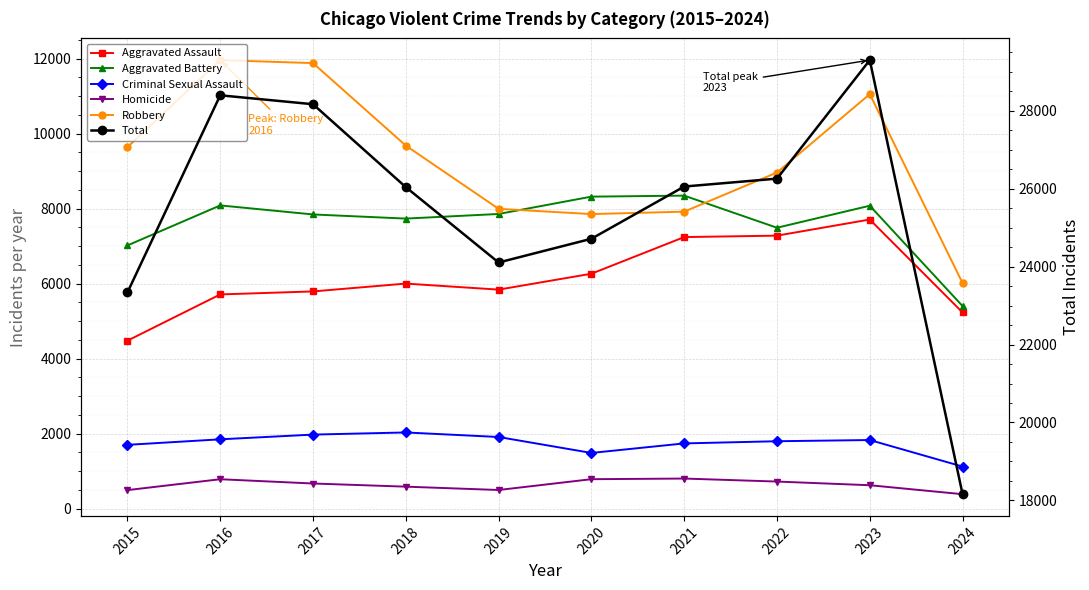

What is the total value across all series at 2019?

48210